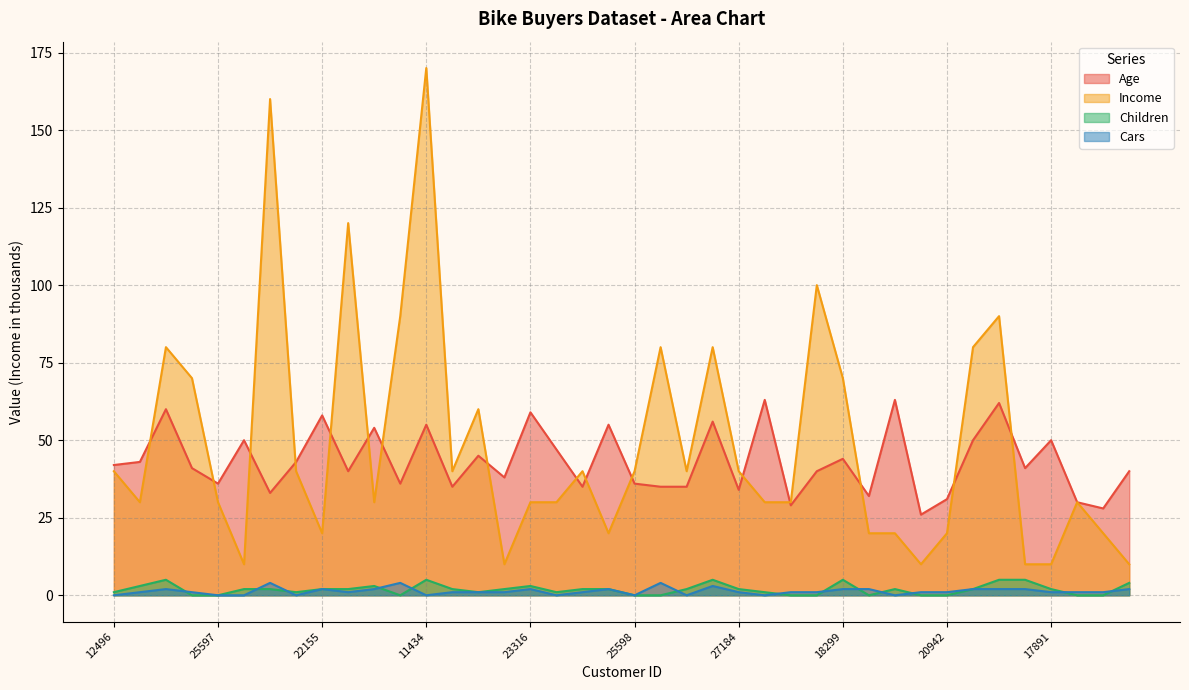

Where does the Children series first go above 2?

24107